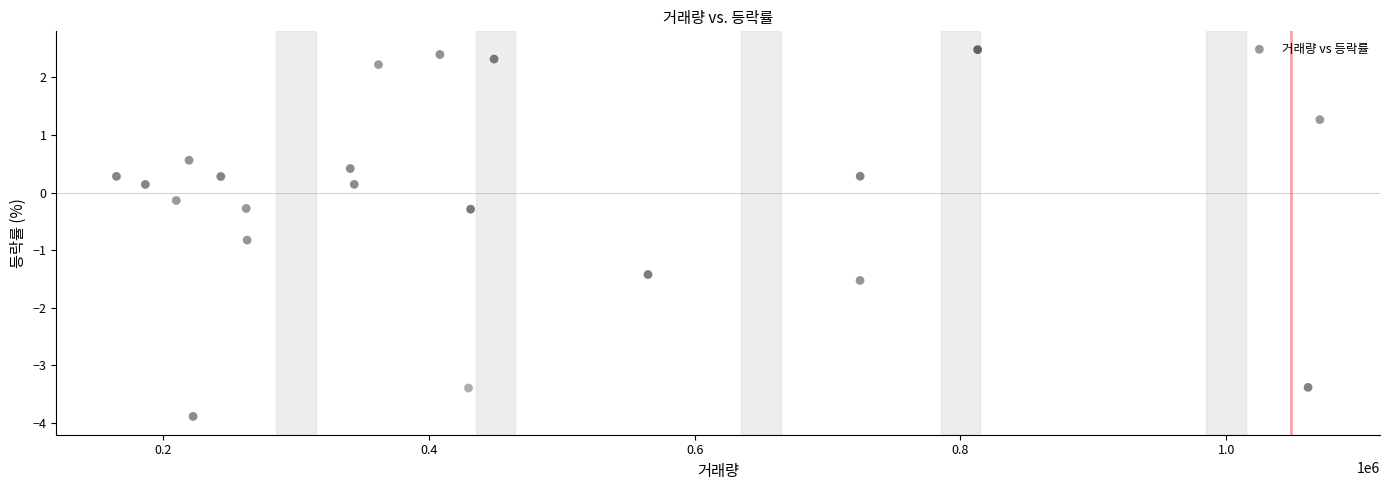

What is the range of X values (max minus min)?

905779.0